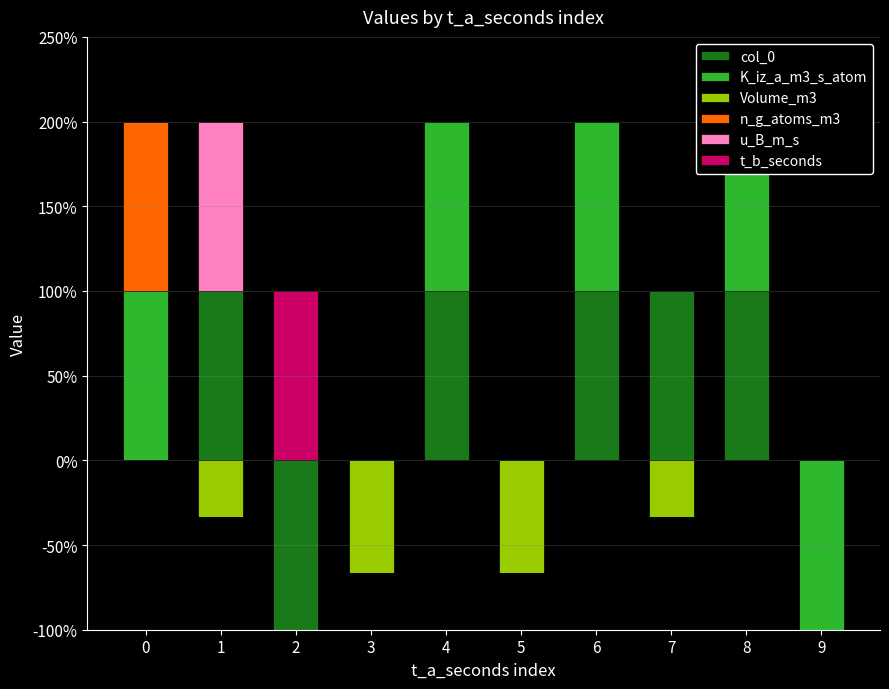

How many data points does each series have?

10